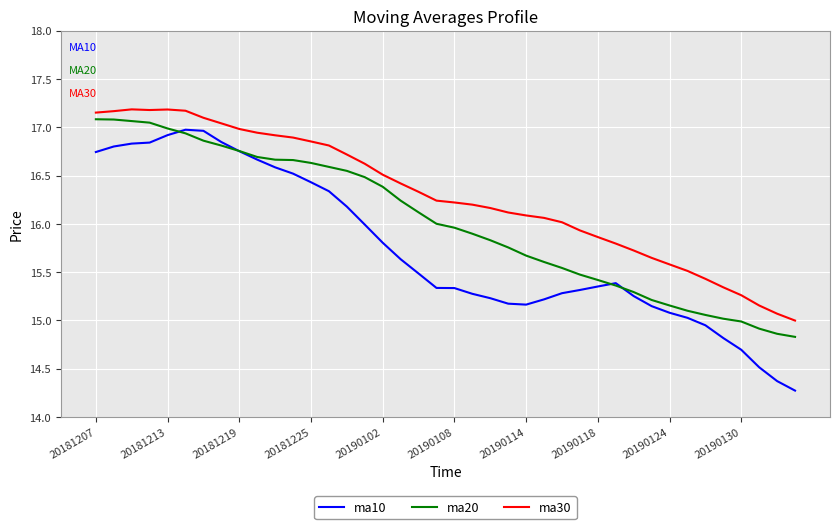

Which series has the largest range (max minus min)?

ma10